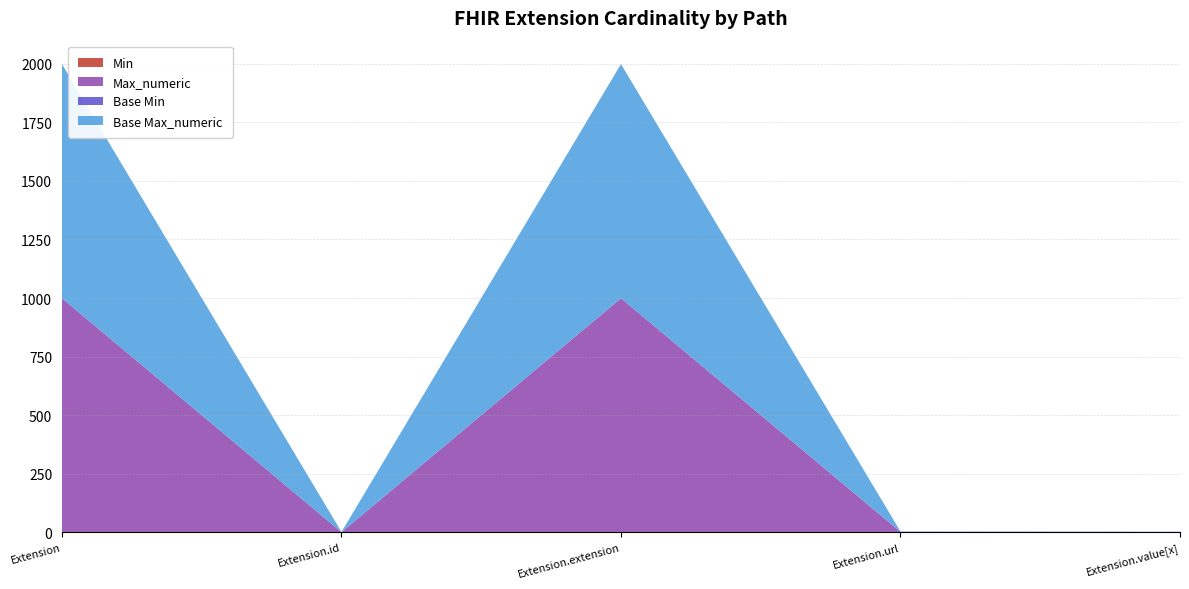

Reading right to left, transcribe all the data shown in this chart.

Min: Extension.value[x]=1	Extension.url=1	Extension.extension=0	Extension.id=0	Extension=0
Max_numeric: Extension.value[x]=1	Extension.url=1	Extension.extension=999	Extension.id=1	Extension=999
Base Min: Extension.value[x]=0	Extension.url=1	Extension.extension=0	Extension.id=0	Extension=0
Base Max_numeric: Extension.value[x]=1	Extension.url=1	Extension.extension=999	Extension.id=1	Extension=999